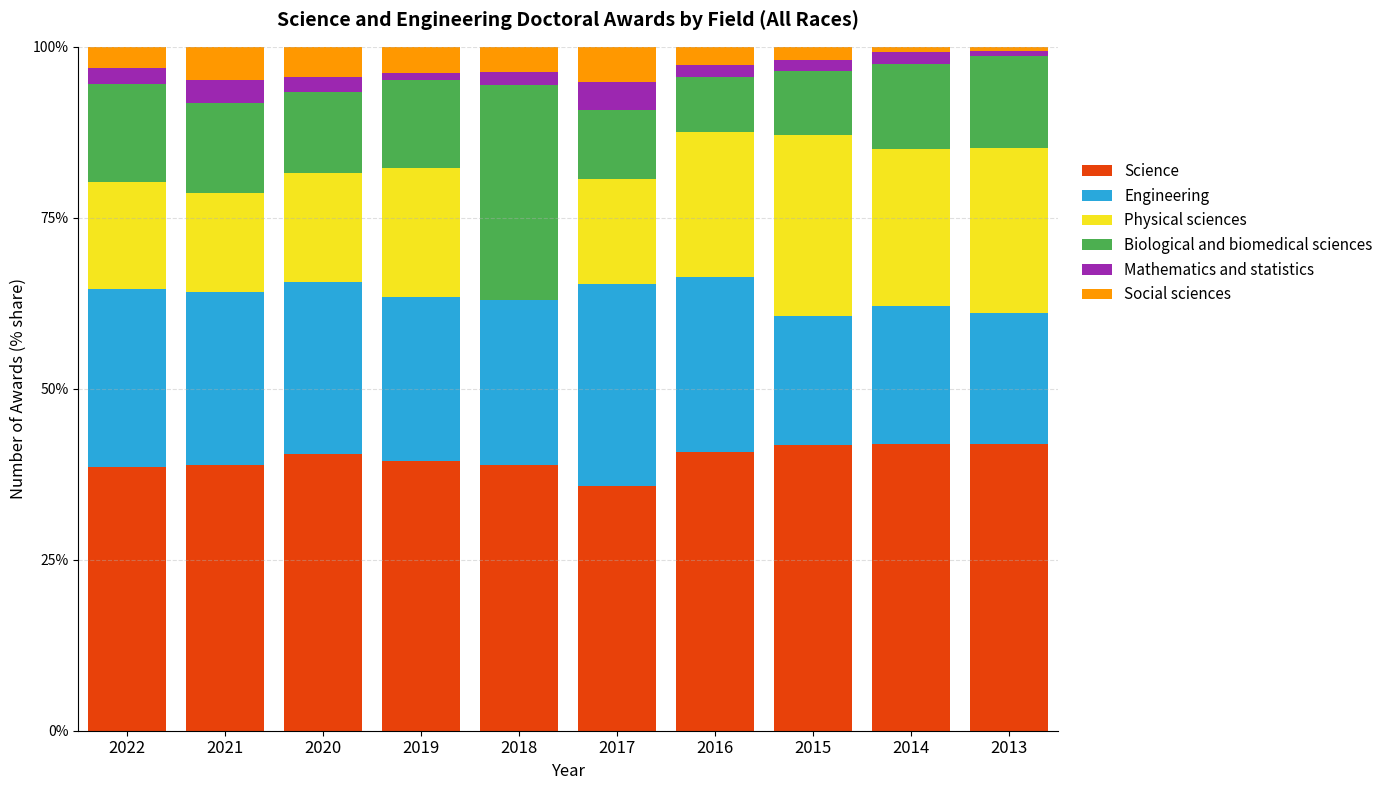

What are all the series names shown in the legend?

Science, Engineering, Physical sciences, Biological and biomedical sciences, Mathematics and statistics, Social sciences